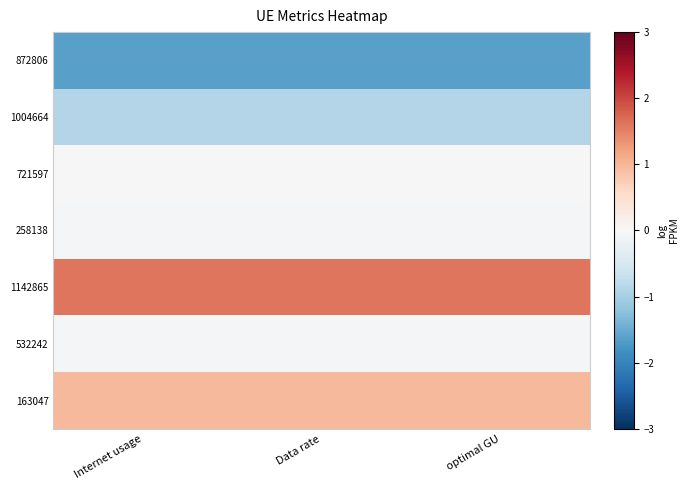

At how many categories does at least one series exceed 1?

3